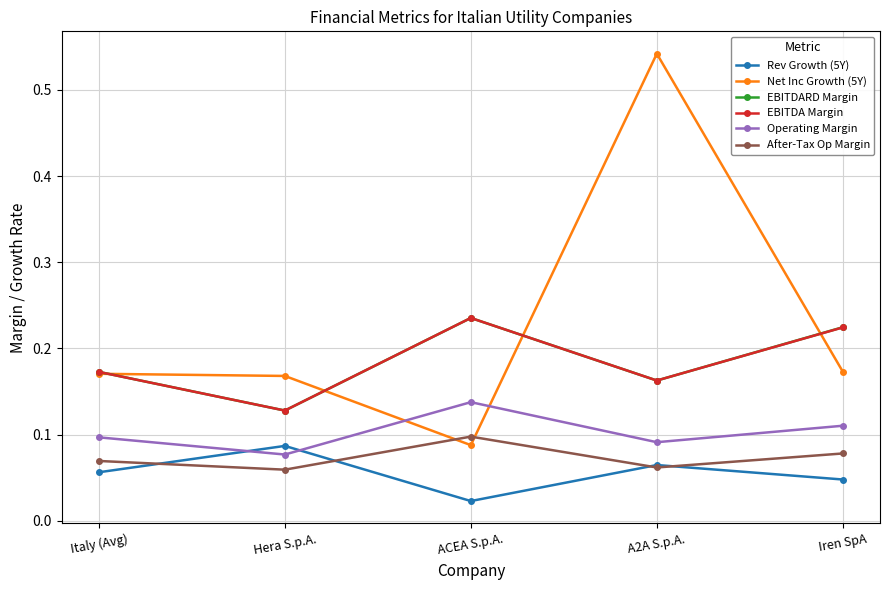

What is the label of the 2nd point from the left?

Hera S.p.A.